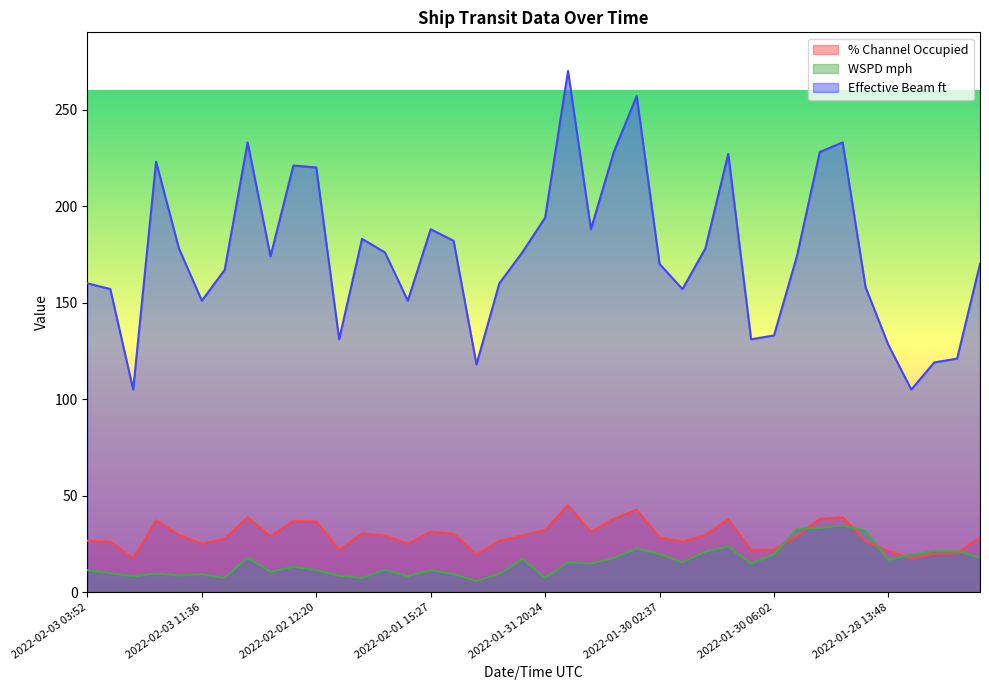

Is the value of % Channel Occupied at 2022-02-03 01:25 greater than the value of Effective Beam ft at 2022-01-31 22:59?

No